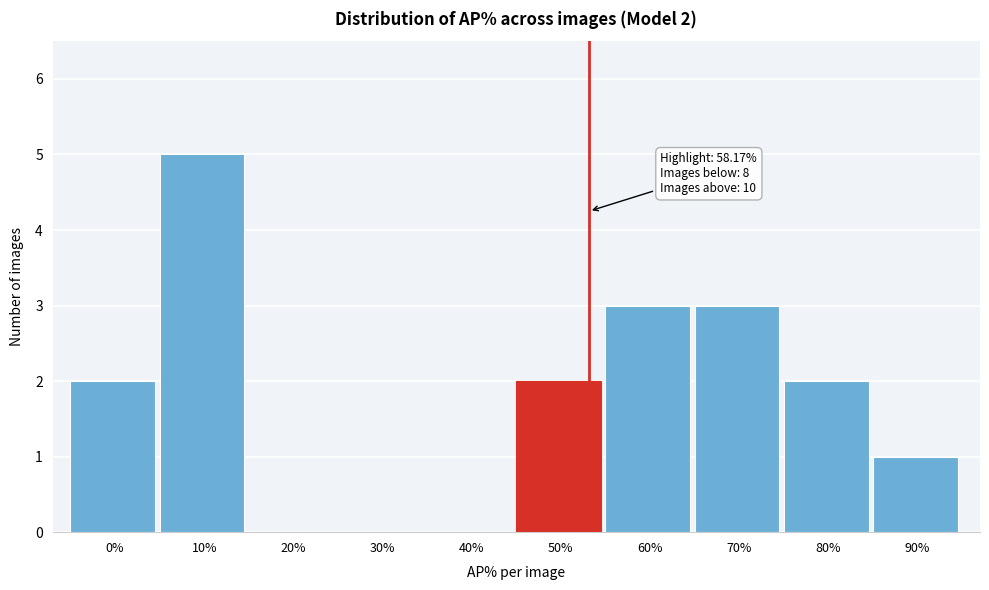

Reading left to right, transcribe all the data shown in this chart.

0%=2	10%=5	20%=0	30%=0	40%=0	50%=2	60%=3	70%=3	80%=2	90%=1